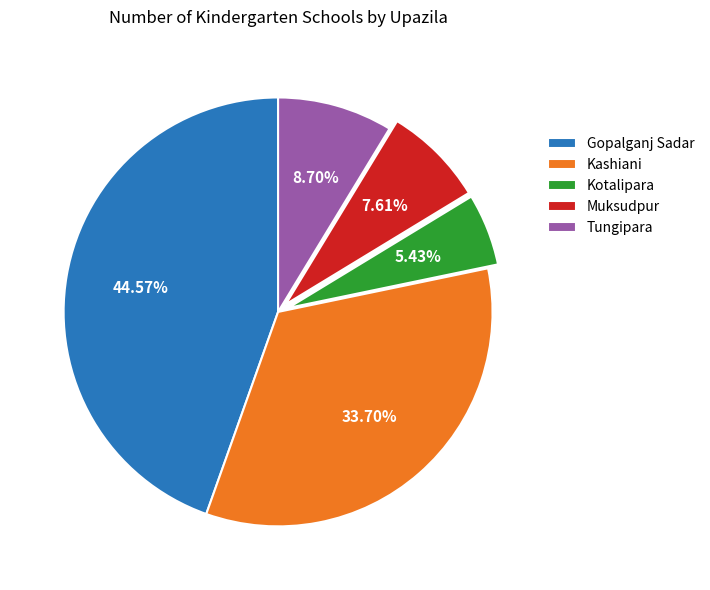

Is it true that Kotalipara is 5% of the pie?

True